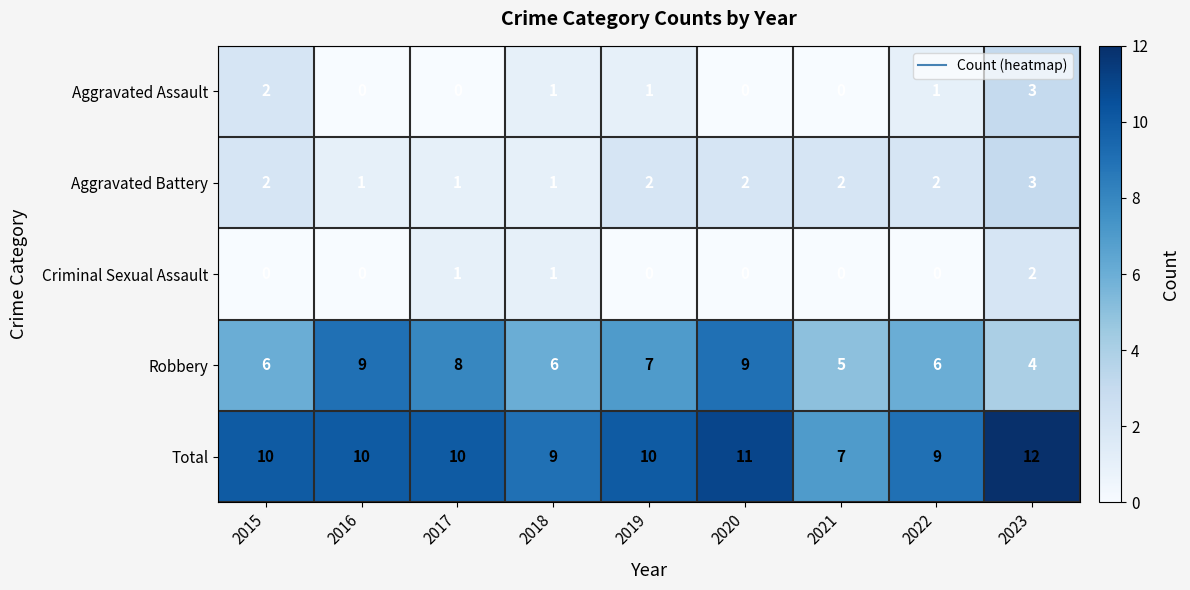

What is the sum of all Total values?

88